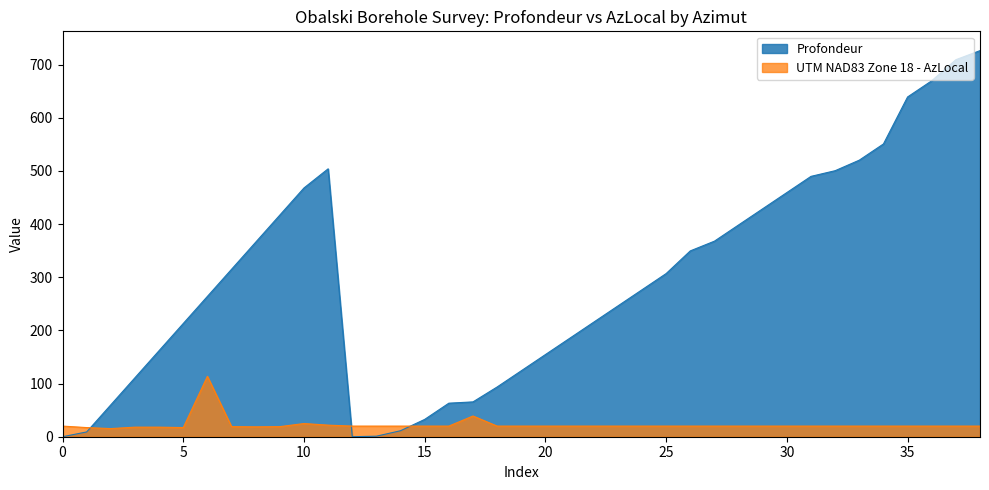

Between 18 and 16, which is larger?

18